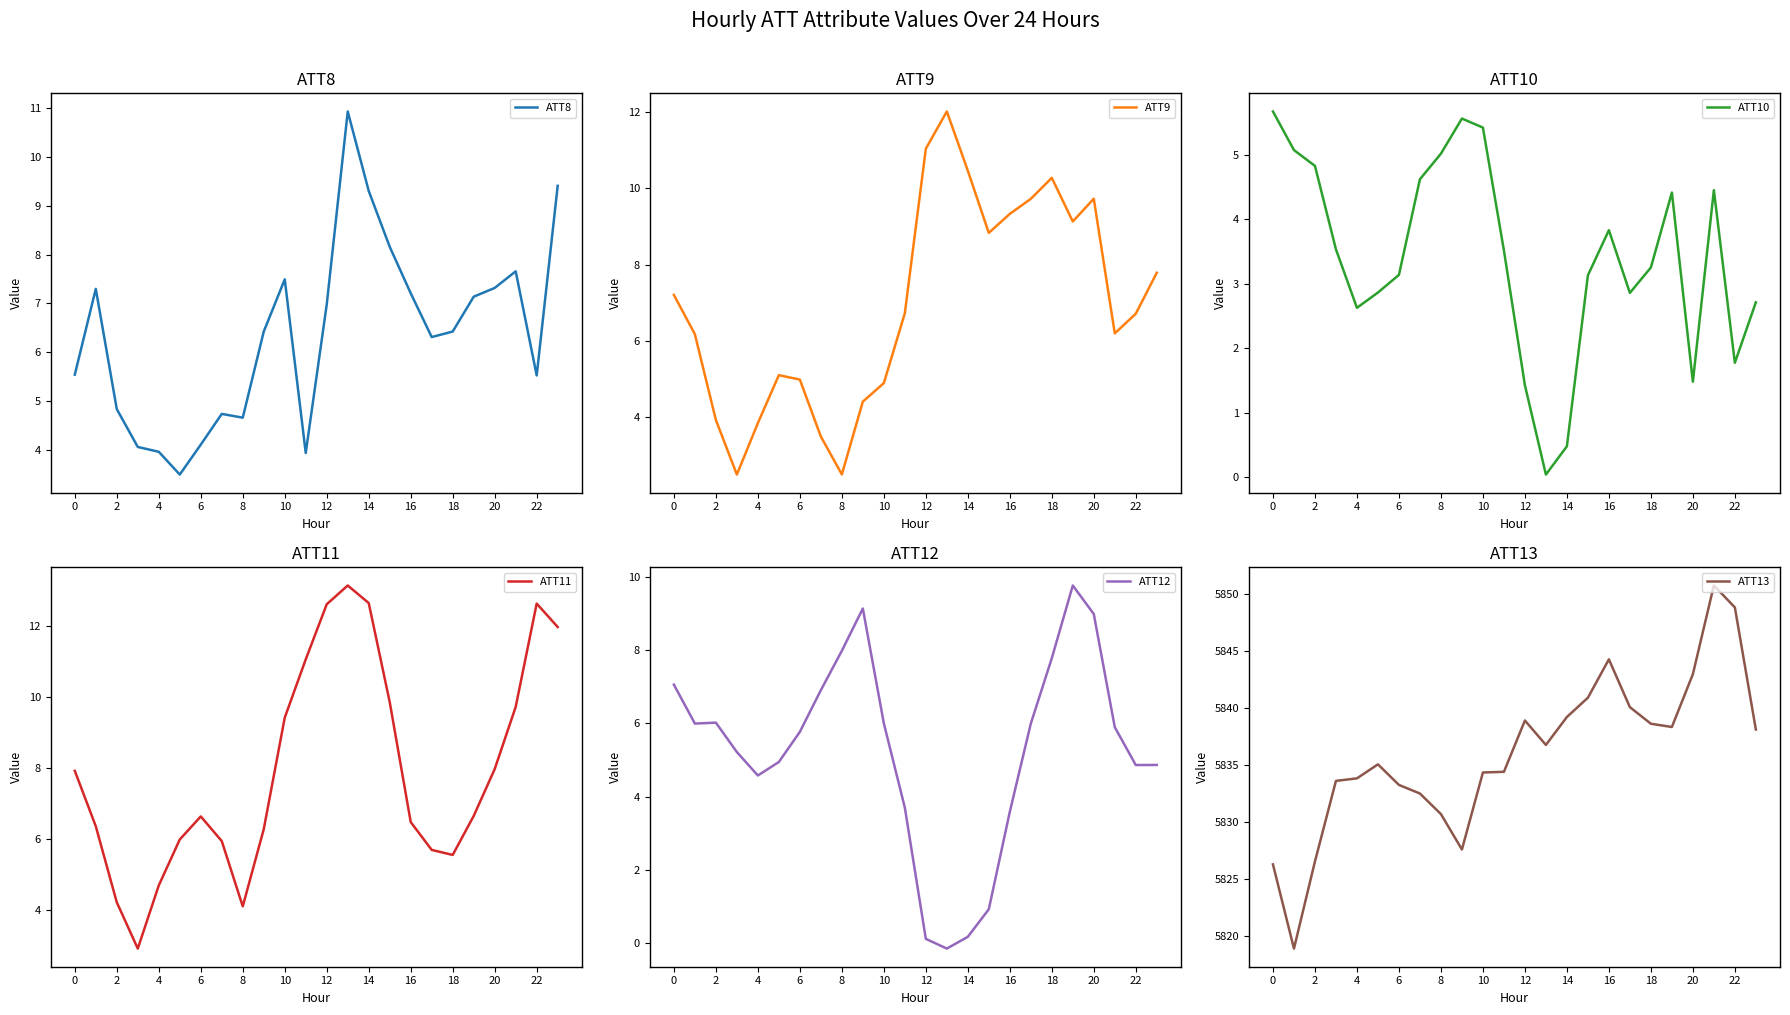

What is the minimum value for ATT8?

3.5